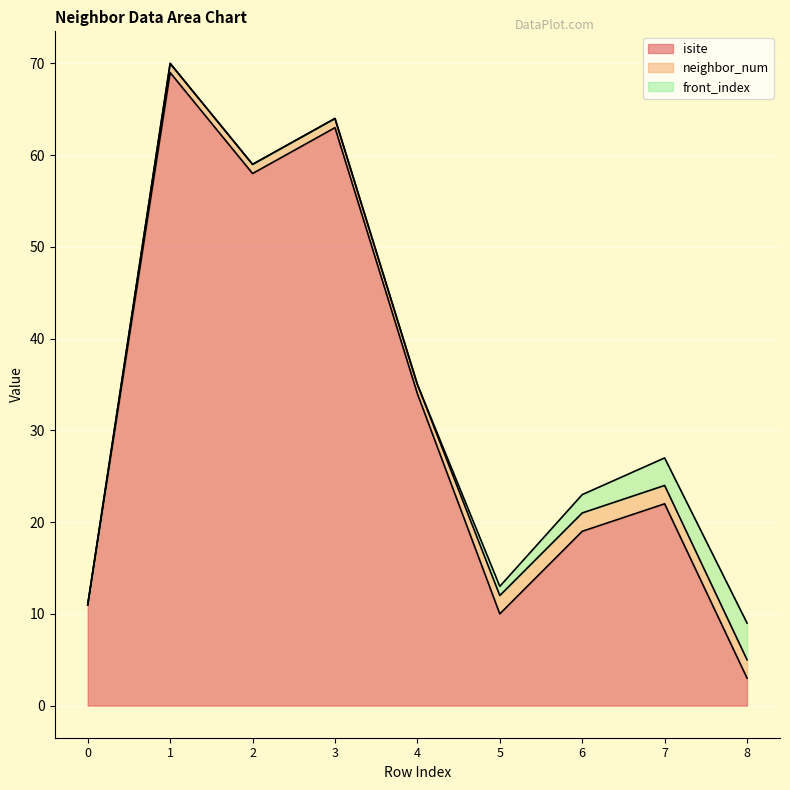

Between 1 and 5, which series saw the biggest shift?

isite